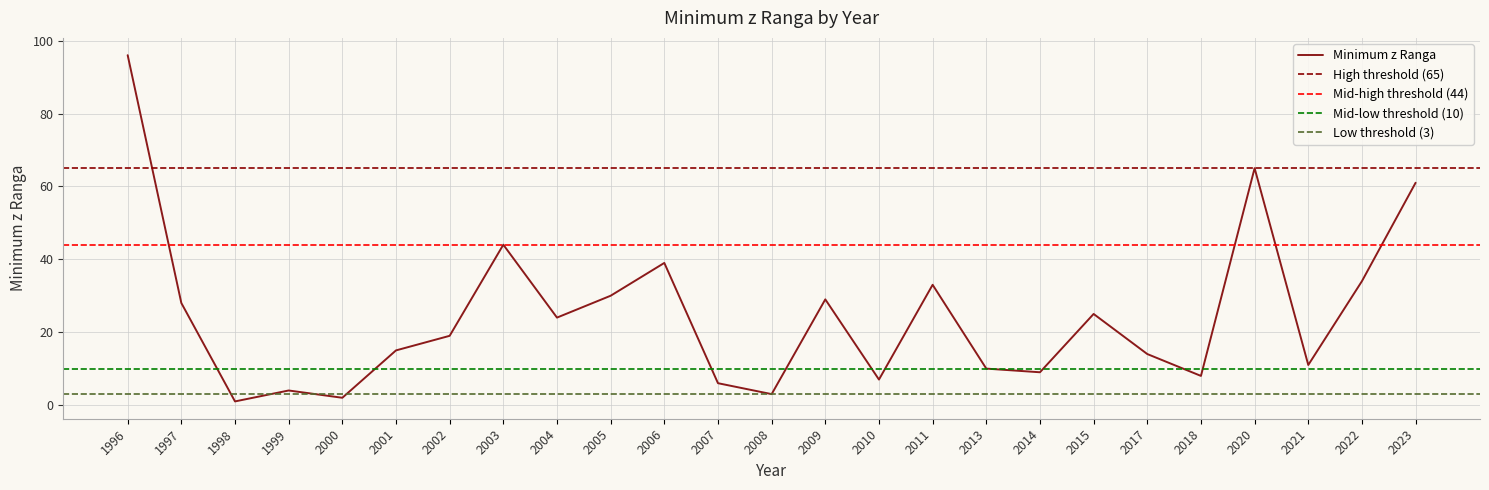

Is this an area chart (filled region under the line)?

No